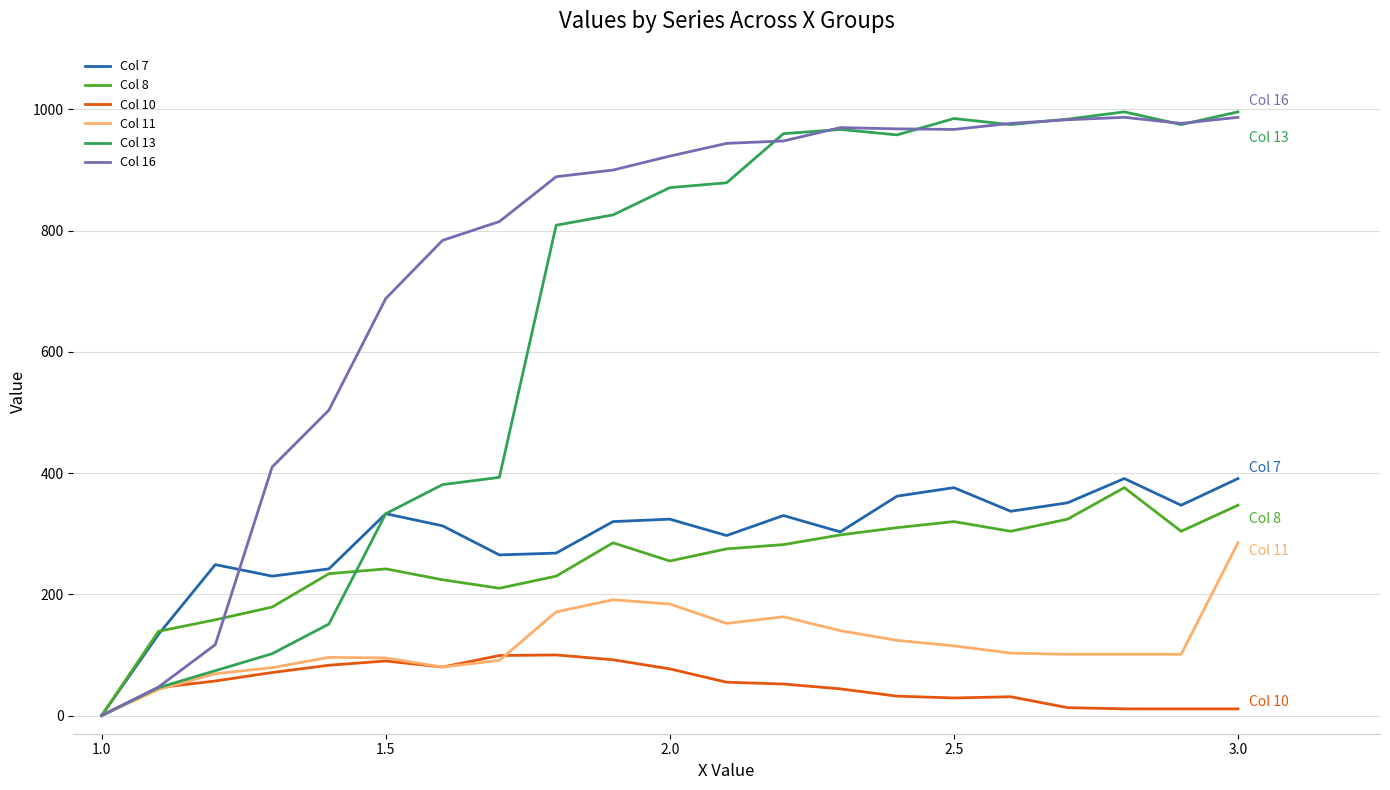

Which series has the largest range (max minus min)?

Col 13